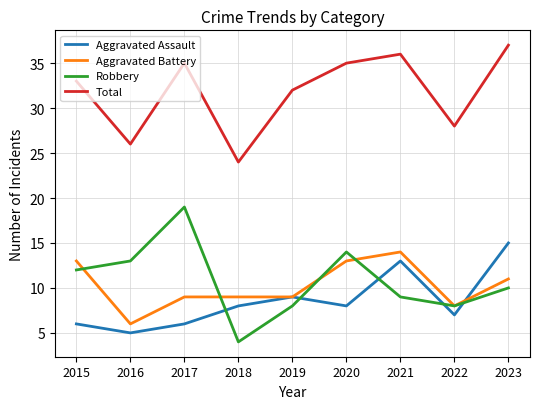

Does the chart display data point markers on the line(s)?

No